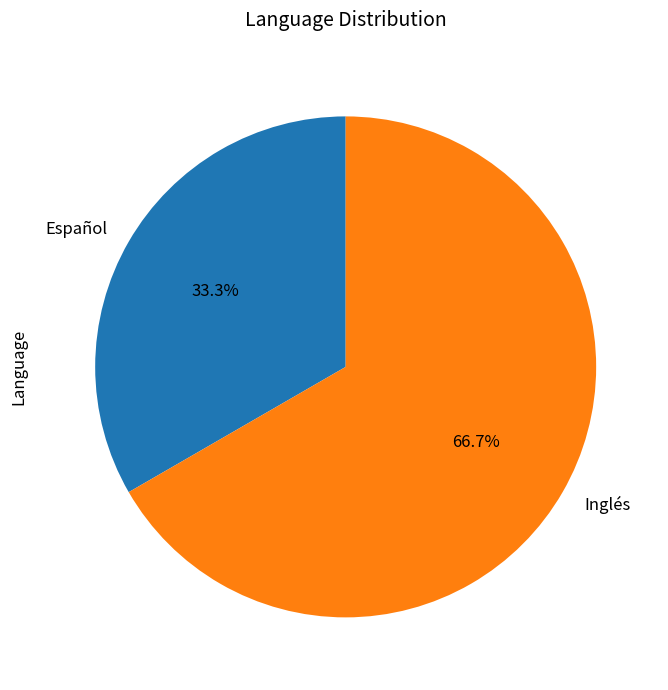

Approximately how many times larger is the value at Inglés compared to Español?

2.0